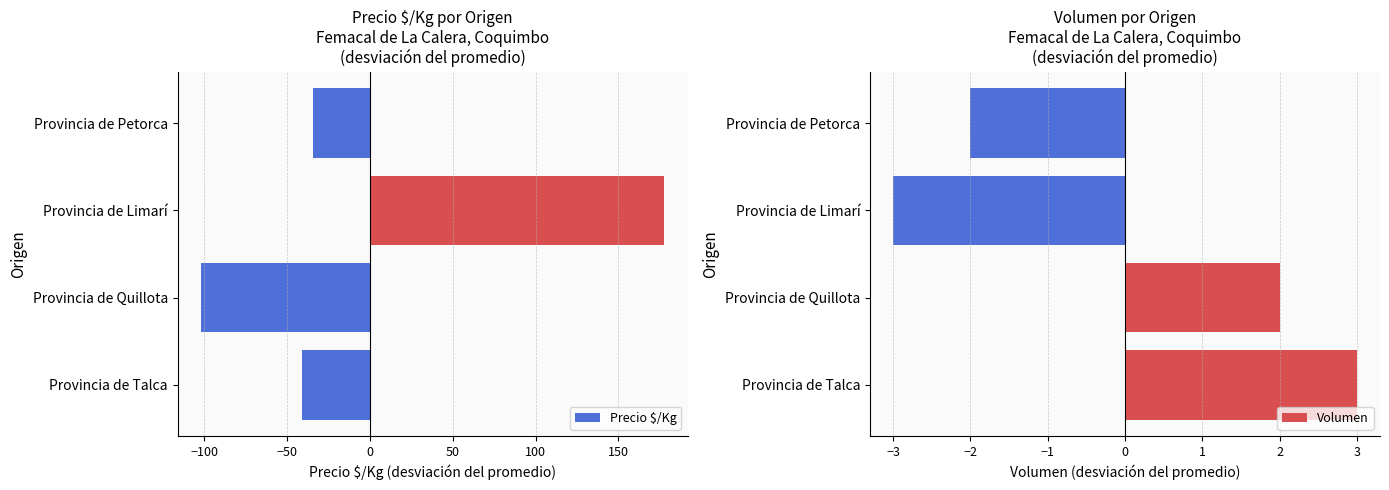

At how many categories does at least one series exceed -23?

4